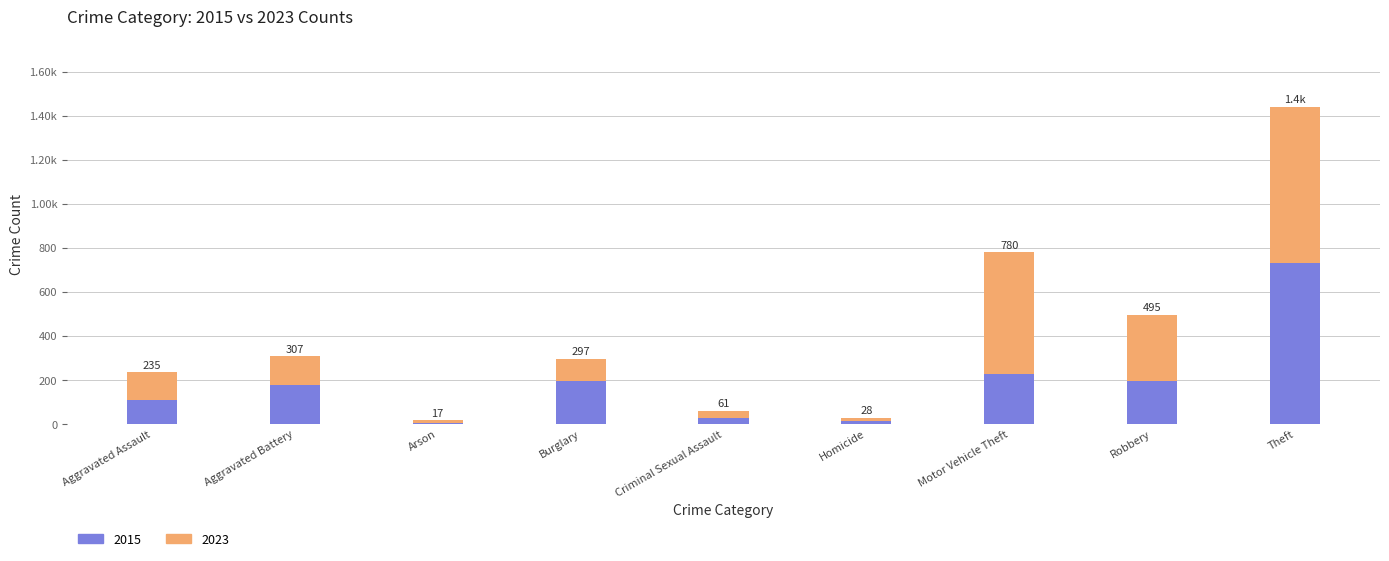

Does the chart contain stacked bars?

Yes